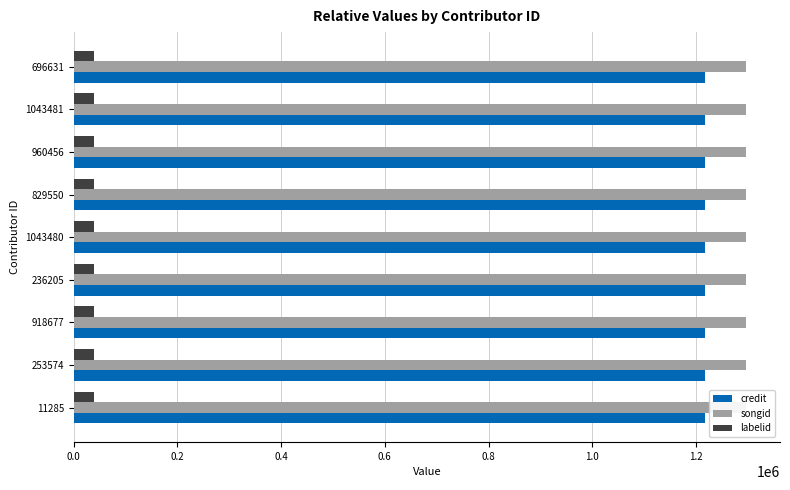

Where is labelid nearest to the value 38982?

11285